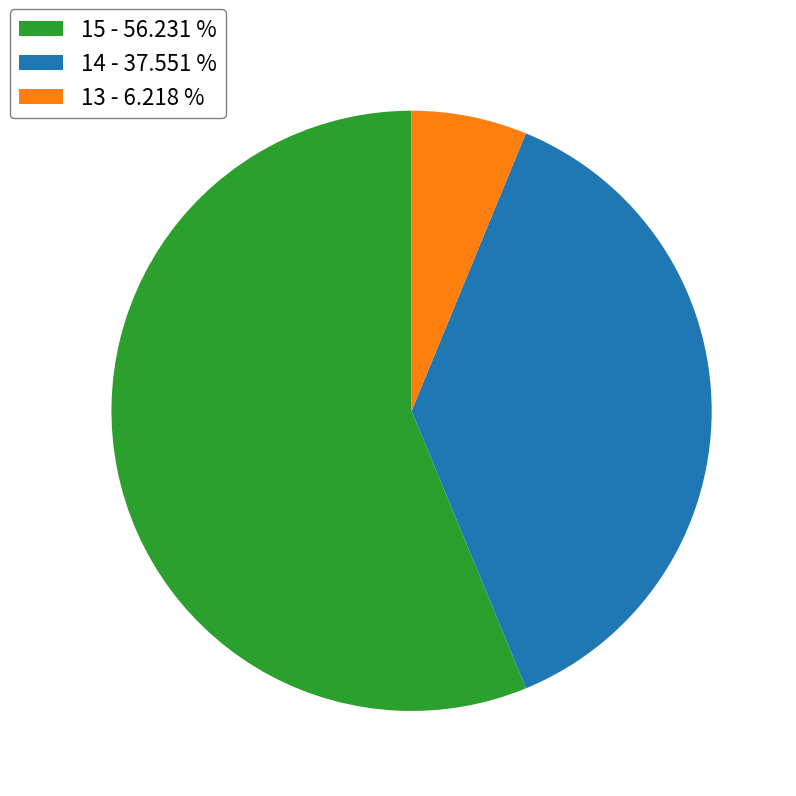

What is the ratio of the value at 15 - 56.231 % to the value at 14 - 37.551 %?

1.5